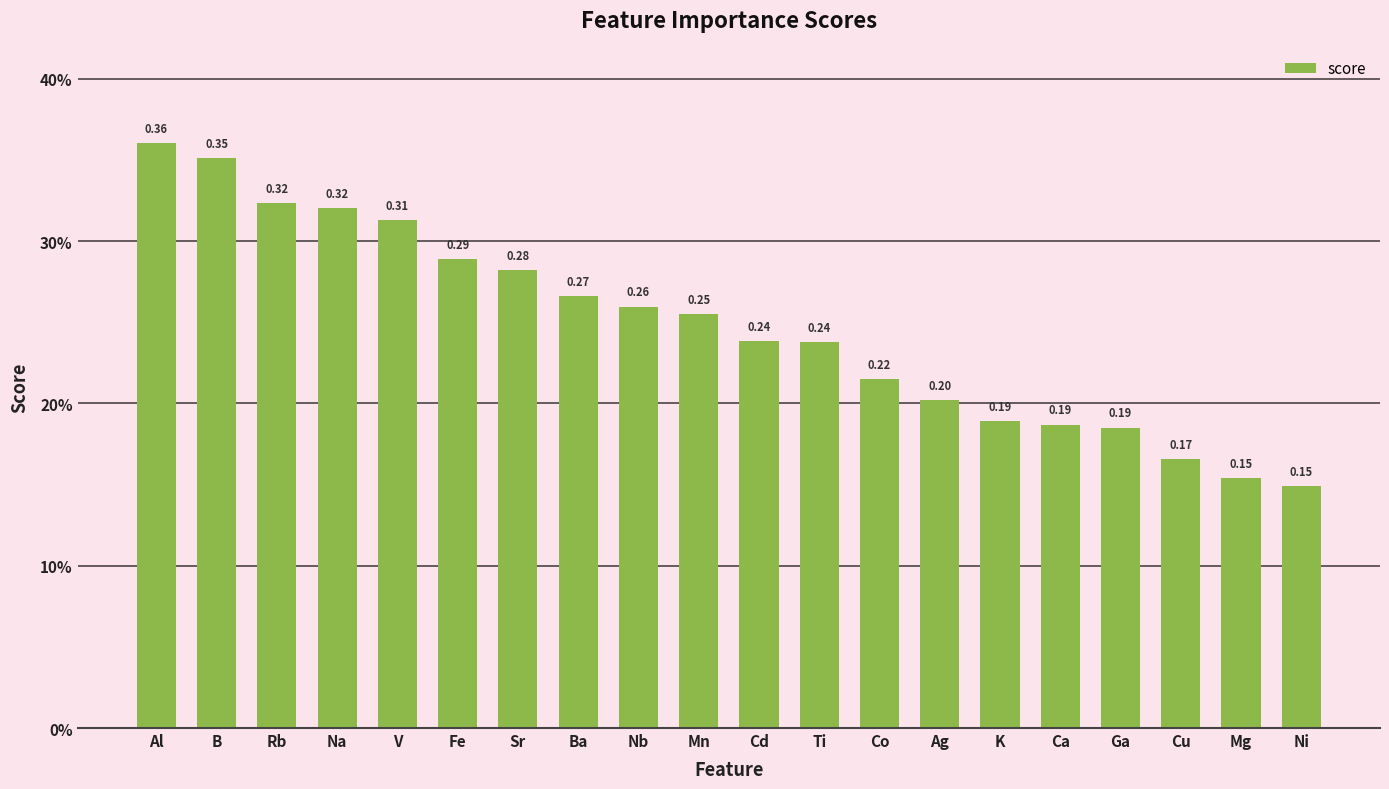

What is the minimum value shown in the chart?

0.1